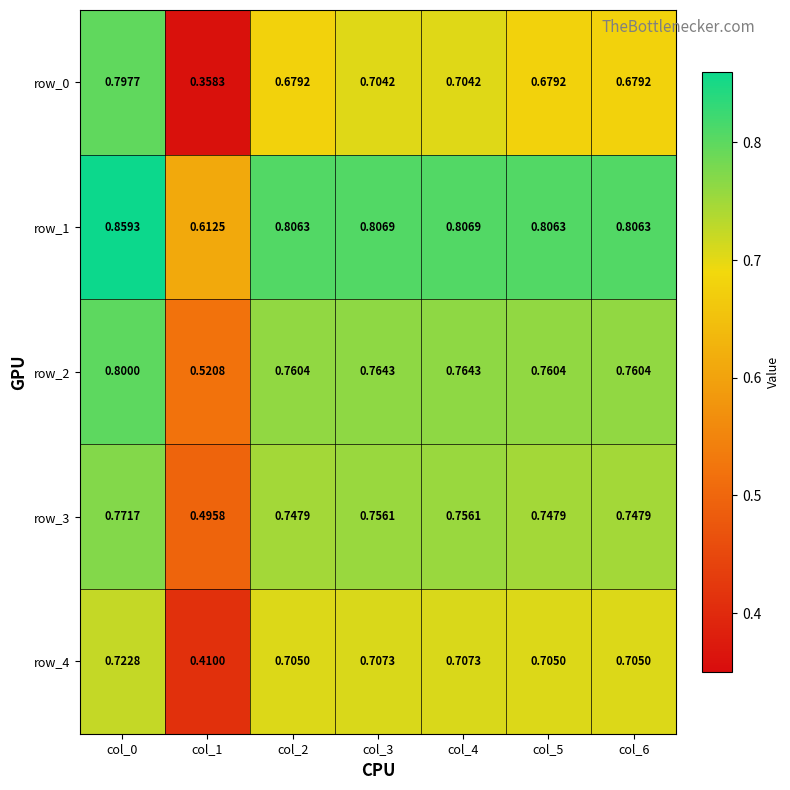

What is the difference between the row_1 values at col_6 and col_0?

0.1